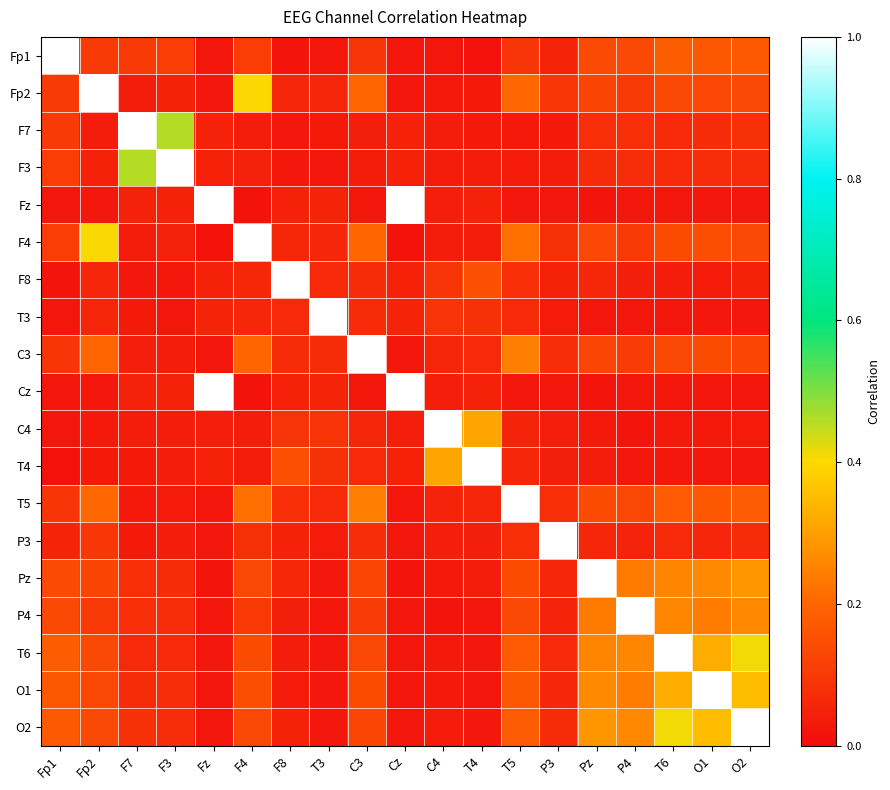

Reading left to right, list all the values displayed in this chart.

Fp1: Fp1=1.0	Fp2=0.1	F7=0.1	F3=0.1	Fz=0.0	F4=0.1	F8=0.0	T3=0.0	C3=0.1	Cz=0.0	C4=0.0	T4=0.0	T5=0.1	P3=0.1	Pz=0.1	P4=0.1	T6=0.2	O1=0.2	O2=0.2
Fp2: Fp1=0.1	Fp2=1.0	F7=0.0	F3=0.1	Fz=0.0	F4=0.4	F8=0.1	T3=0.1	C3=0.2	Cz=0.0	C4=0.0	T4=0.0	T5=0.2	P3=0.1	Pz=0.1	P4=0.1	T6=0.1	O1=0.1	O2=0.1
F7: Fp1=0.1	Fp2=0.0	F7=1.0	F3=0.5	Fz=0.0	F4=0.0	F8=0.0	T3=0.0	C3=0.0	Cz=0.0	C4=0.0	T4=0.0	T5=0.0	P3=0.0	Pz=0.1	P4=0.1	T6=0.1	O1=0.1	O2=0.1
F3: Fp1=0.1	Fp2=0.1	F7=0.5	F3=1.0	Fz=0.1	F4=0.0	F8=0.0	T3=0.0	C3=0.0	Cz=0.1	C4=0.0	T4=0.0	T5=0.0	P3=0.0	Pz=0.1	P4=0.1	T6=0.1	O1=0.1	O2=0.1
Fz: Fp1=0.0	Fp2=0.0	F7=0.0	F3=0.1	Fz=1.0	F4=0.0	F8=0.0	T3=0.1	C3=0.0	Cz=1.0	C4=0.0	T4=0.1	T5=0.0	P3=0.0	Pz=0.0	P4=0.0	T6=0.0	O1=0.0	O2=0.0
F4: Fp1=0.1	Fp2=0.4	F7=0.0	F3=0.0	Fz=0.0	F4=1.0	F8=0.1	T3=0.1	C3=0.2	Cz=0.0	C4=0.0	T4=0.0	T5=0.2	P3=0.1	Pz=0.1	P4=0.1	T6=0.1	O1=0.1	O2=0.1
F8: Fp1=0.0	Fp2=0.1	F7=0.0	F3=0.0	Fz=0.0	F4=0.1	F8=1.0	T3=0.1	C3=0.1	Cz=0.0	C4=0.1	T4=0.2	T5=0.1	P3=0.0	Pz=0.1	P4=0.0	T6=0.0	O1=0.0	O2=0.1
T3: Fp1=0.0	Fp2=0.1	F7=0.0	F3=0.0	Fz=0.1	F4=0.1	F8=0.1	T3=1.0	C3=0.1	Cz=0.1	C4=0.1	T4=0.1	T5=0.1	P3=0.0	Pz=0.0	P4=0.0	T6=0.0	O1=0.0	O2=0.0
C3: Fp1=0.1	Fp2=0.2	F7=0.0	F3=0.0	Fz=0.0	F4=0.2	F8=0.1	T3=0.1	C3=1.0	Cz=0.0	C4=0.1	T4=0.1	T5=0.2	P3=0.1	Pz=0.1	P4=0.1	T6=0.1	O1=0.1	O2=0.1
Cz: Fp1=0.0	Fp2=0.0	F7=0.0	F3=0.1	Fz=1.0	F4=0.0	F8=0.0	T3=0.1	C3=0.0	Cz=1.0	C4=0.0	T4=0.1	T5=0.0	P3=0.0	Pz=0.0	P4=0.0	T6=0.0	O1=0.0	O2=0.0
C4: Fp1=0.0	Fp2=0.0	F7=0.0	F3=0.0	Fz=0.0	F4=0.0	F8=0.1	T3=0.1	C3=0.1	Cz=0.0	C4=1.0	T4=0.3	T5=0.1	P3=0.0	Pz=0.0	P4=0.0	T6=0.0	O1=0.0	O2=0.0
T4: Fp1=0.0	Fp2=0.0	F7=0.0	F3=0.0	Fz=0.1	F4=0.0	F8=0.2	T3=0.1	C3=0.1	Cz=0.1	C4=0.3	T4=1.0	T5=0.1	P3=0.0	Pz=0.0	P4=0.0	T6=0.0	O1=0.0	O2=0.0
T5: Fp1=0.1	Fp2=0.2	F7=0.0	F3=0.0	Fz=0.0	F4=0.2	F8=0.1	T3=0.1	C3=0.2	Cz=0.0	C4=0.1	T4=0.1	T5=1.0	P3=0.1	Pz=0.1	P4=0.1	T6=0.2	O1=0.2	O2=0.2
P3: Fp1=0.1	Fp2=0.1	F7=0.0	F3=0.0	Fz=0.0	F4=0.1	F8=0.0	T3=0.0	C3=0.1	Cz=0.0	C4=0.0	T4=0.0	T5=0.1	P3=1.0	Pz=0.1	P4=0.1	T6=0.1	O1=0.1	O2=0.1
Pz: Fp1=0.1	Fp2=0.1	F7=0.1	F3=0.1	Fz=0.0	F4=0.1	F8=0.1	T3=0.0	C3=0.1	Cz=0.0	C4=0.0	T4=0.0	T5=0.1	P3=0.1	Pz=1.0	P4=0.2	T6=0.3	O1=0.3	O2=0.3
P4: Fp1=0.1	Fp2=0.1	F7=0.1	F3=0.1	Fz=0.0	F4=0.1	F8=0.0	T3=0.0	C3=0.1	Cz=0.0	C4=0.0	T4=0.0	T5=0.1	P3=0.1	Pz=0.2	P4=1.0	T6=0.3	O1=0.2	O2=0.3
T6: Fp1=0.2	Fp2=0.1	F7=0.1	F3=0.1	Fz=0.0	F4=0.1	F8=0.0	T3=0.0	C3=0.1	Cz=0.0	C4=0.0	T4=0.0	T5=0.2	P3=0.1	Pz=0.3	P4=0.3	T6=1.0	O1=0.3	O2=0.4
O1: Fp1=0.2	Fp2=0.1	F7=0.1	F3=0.1	Fz=0.0	F4=0.1	F8=0.0	T3=0.0	C3=0.1	Cz=0.0	C4=0.0	T4=0.0	T5=0.2	P3=0.1	Pz=0.3	P4=0.2	T6=0.3	O1=1.0	O2=0.4
O2: Fp1=0.2	Fp2=0.1	F7=0.1	F3=0.1	Fz=0.0	F4=0.1	F8=0.1	T3=0.0	C3=0.1	Cz=0.0	C4=0.0	T4=0.0	T5=0.2	P3=0.1	Pz=0.3	P4=0.3	T6=0.4	O1=0.4	O2=1.0